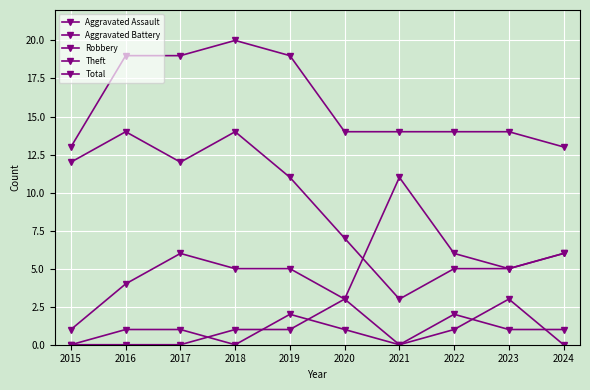

At which category does the chart reach its minimum across all series?

2015